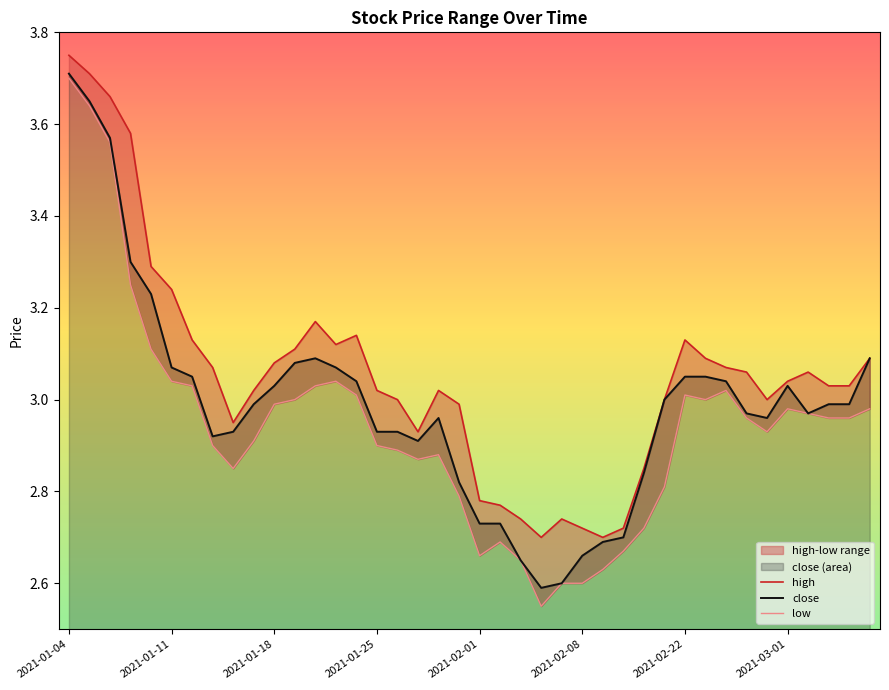

What is the difference between the maximum and minimum values in the close series?

1.1